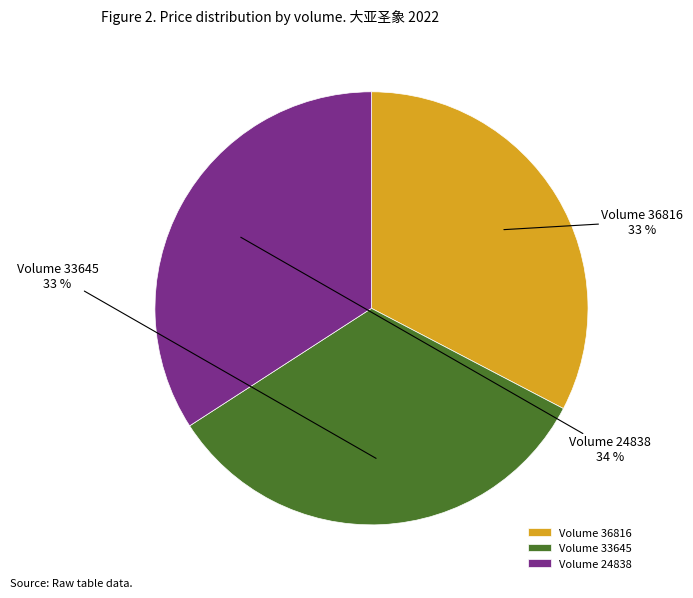

True or false: Volume 24838 accounts for 34% of the total.

True